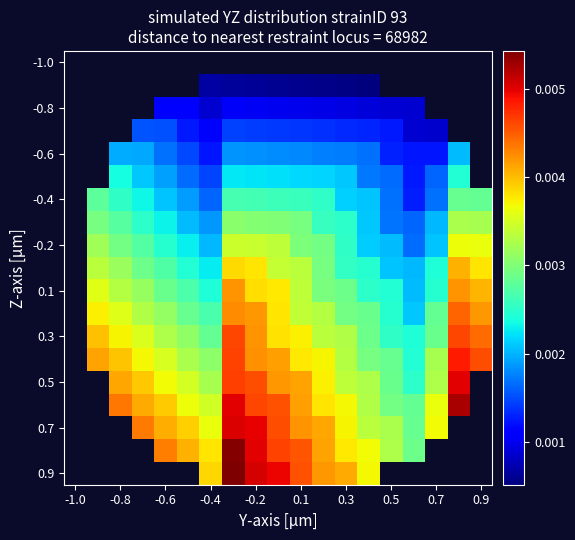

At which category does the chart reach its minimum across all series?

13